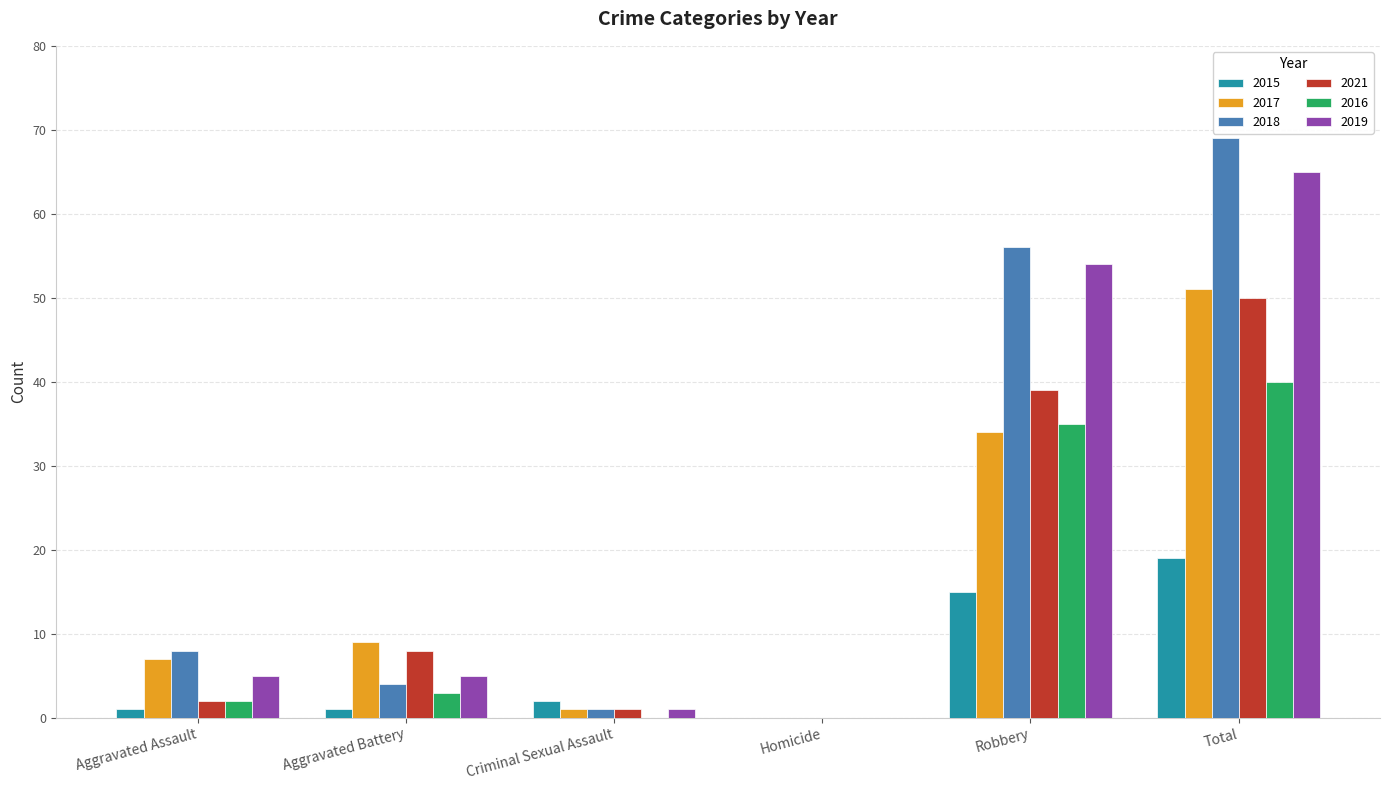

What is the sum of all 2017 values?

102